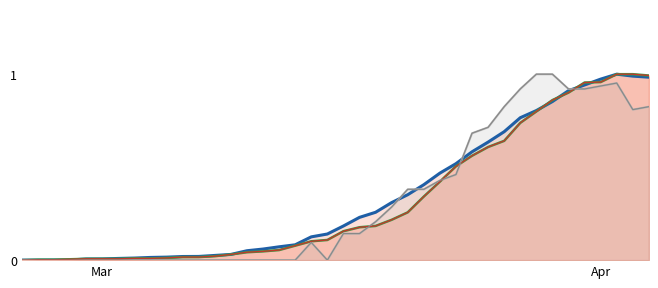

Where is GE (line) nearest to the value 0?

Mar